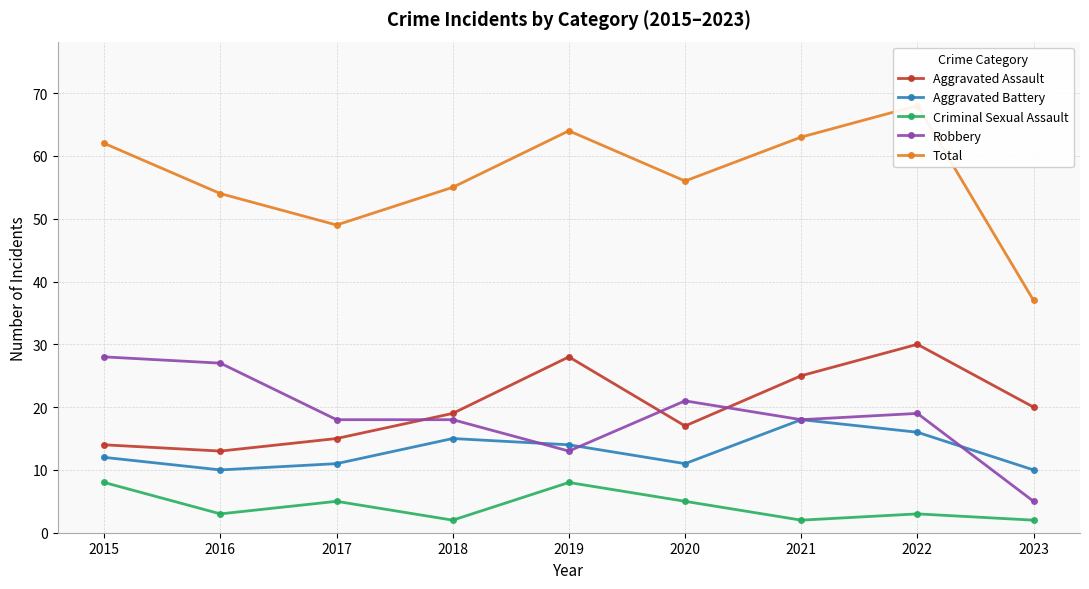

At which label is Aggravated Battery closest to 14?

2019